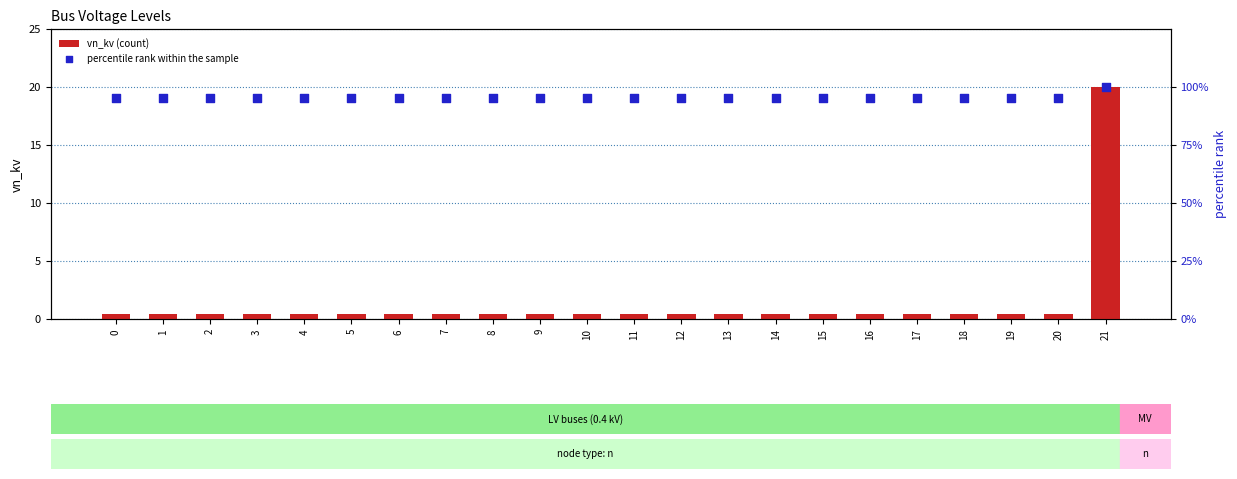

At which category is the sum across all series the highest?

21